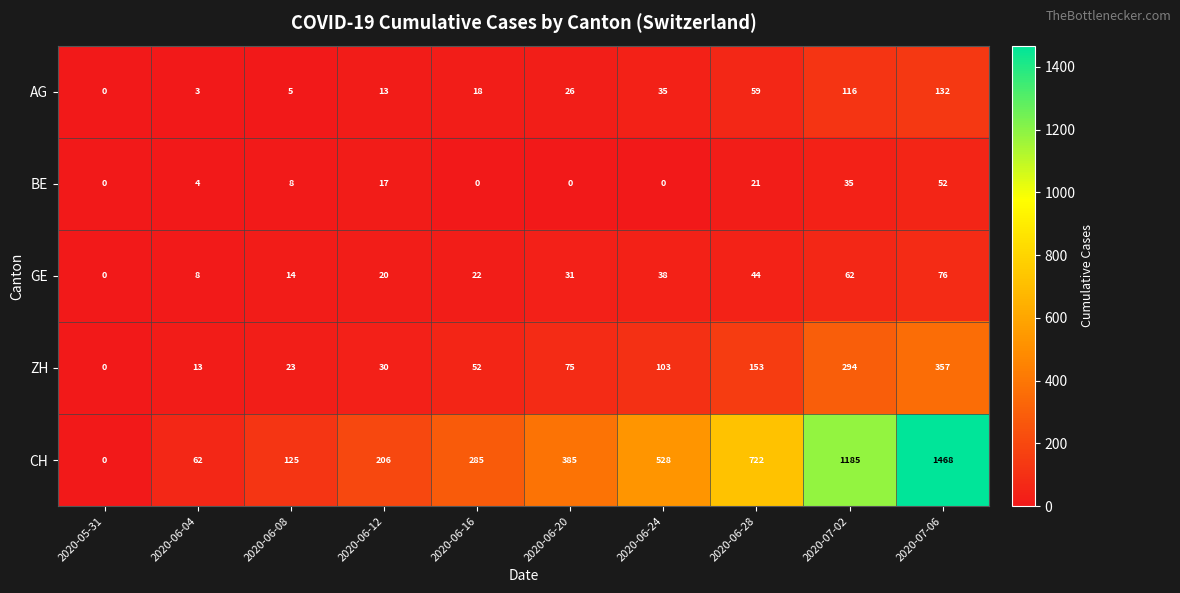

What is the maximum value for AG?

132